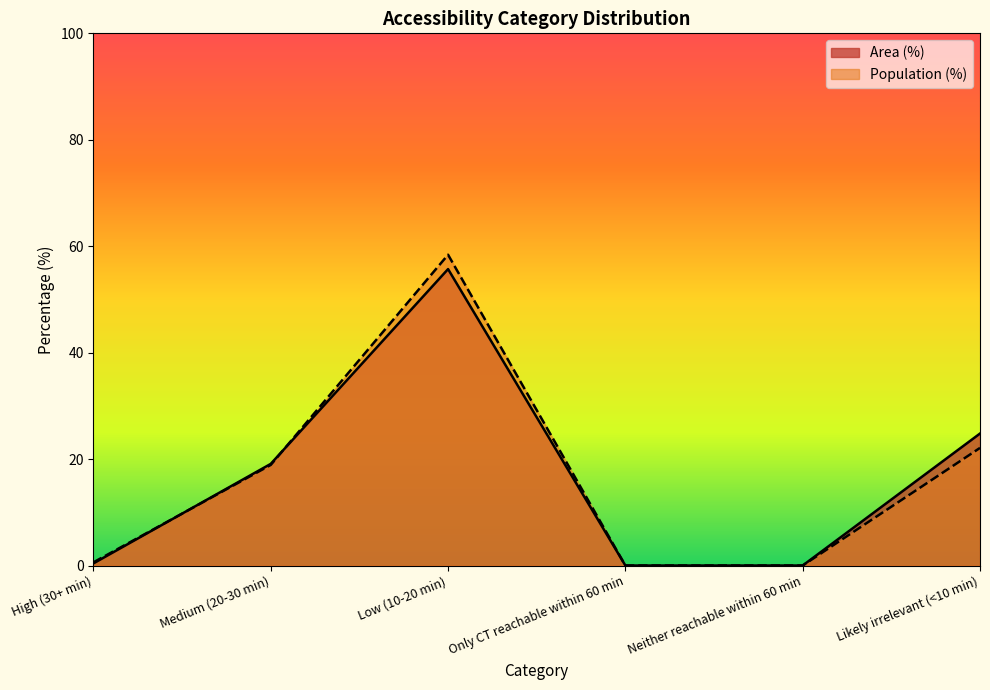

What is the difference between the Area (%) values at Medium (20-30 min) and Likely irrelevant (<10 min)?

5.7